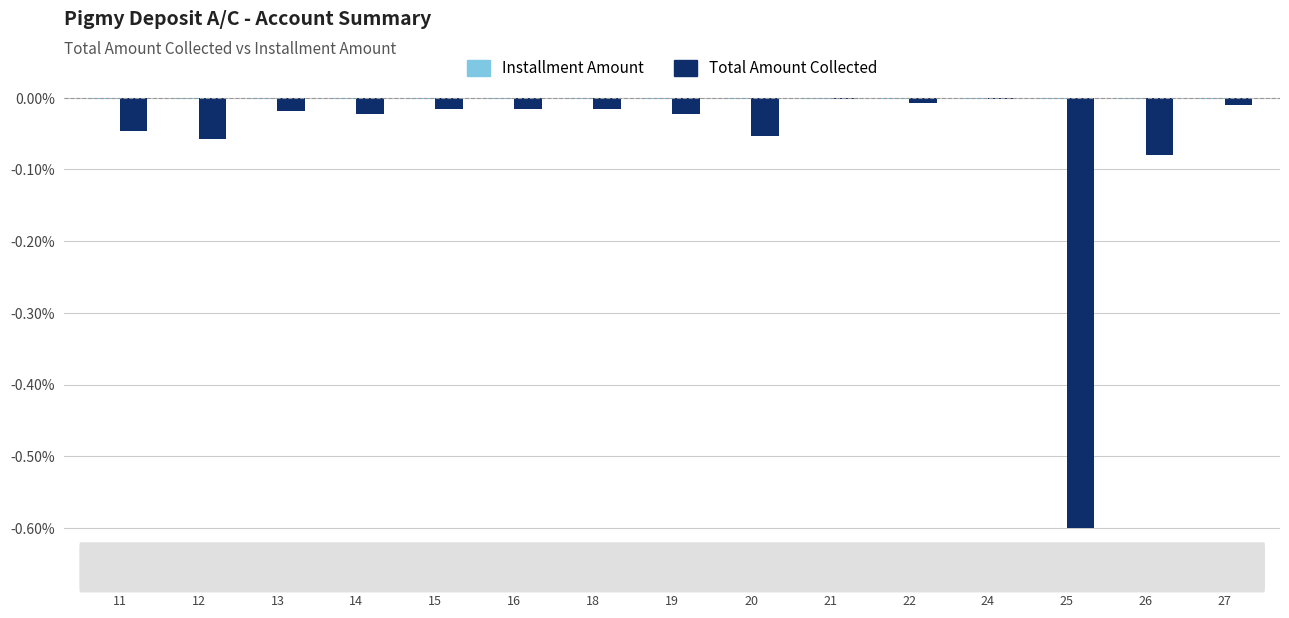

What is the minimum value shown in the chart?

-0.6